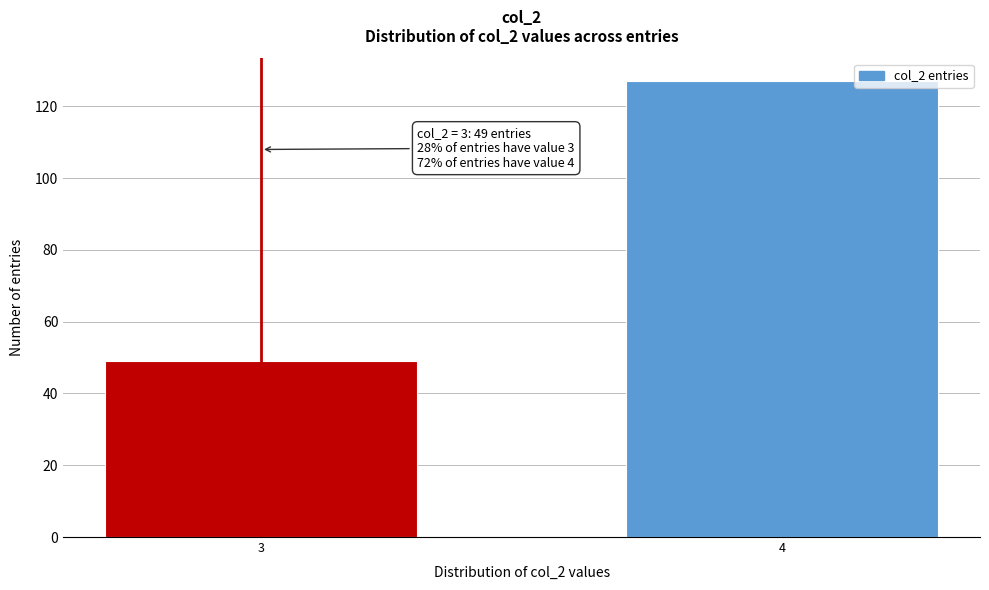

Reading right to left, what are all the values shown in this chart?

4=127	3=49